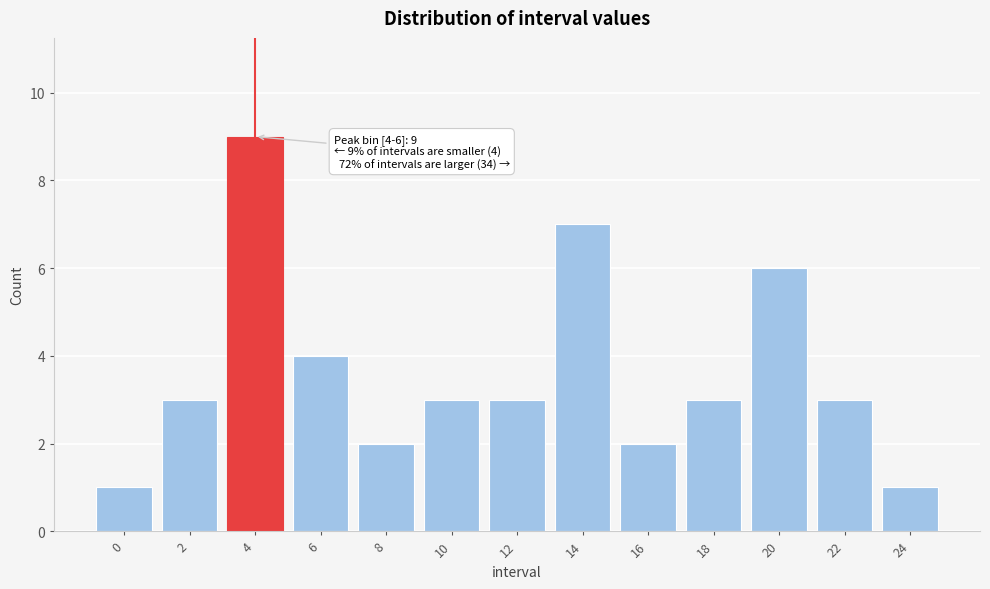

Reading right to left, list all the values displayed in this chart.

1	3	6	3	2	7	3	3	2	4	9	3	1